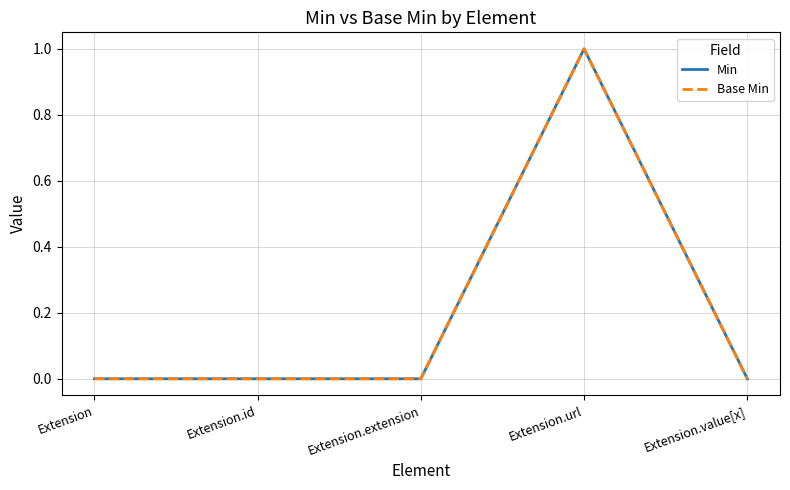

In Min, how many points are higher than both neighbors (excluding endpoints)?

1